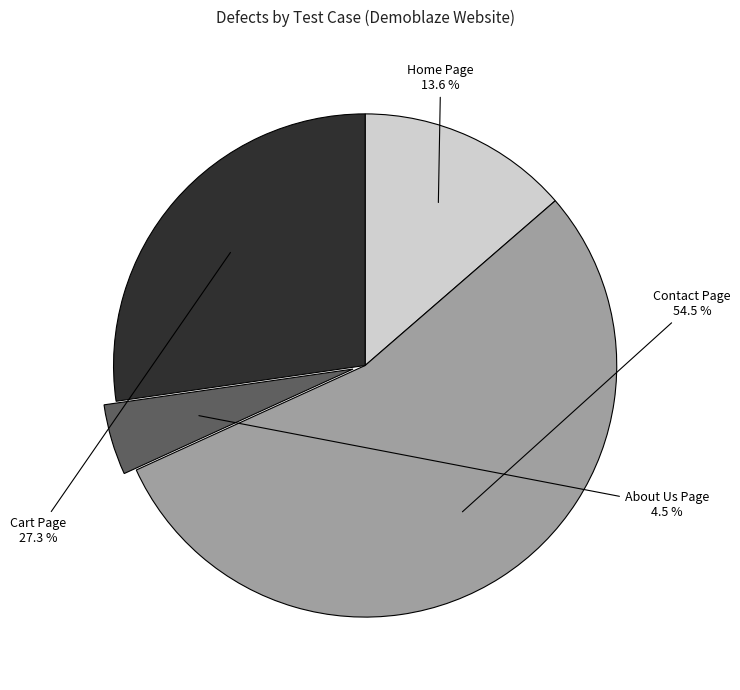

Approximately how many times larger is the value at Contact Page compared to Home Page?

4.0